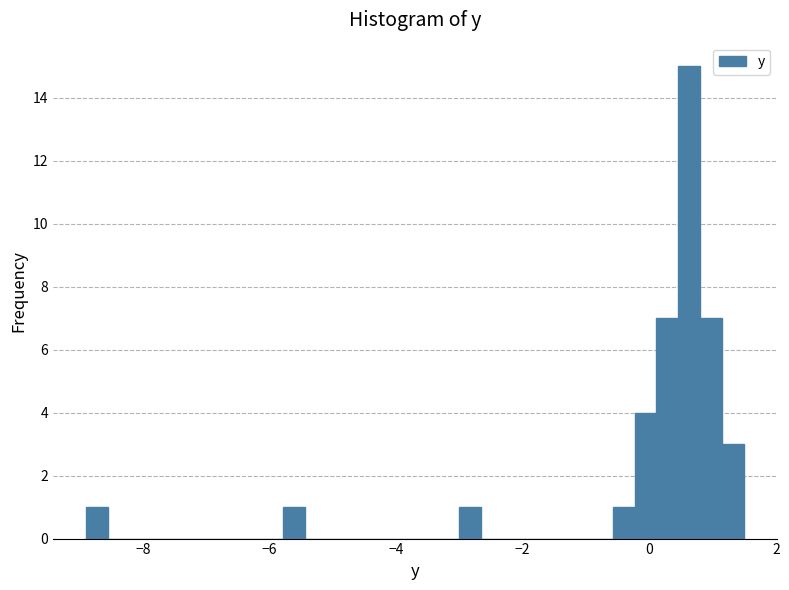

Around what value on the x-axis is the tallest bar? Give the approximate position of its centre, as read against the axis.

0.6